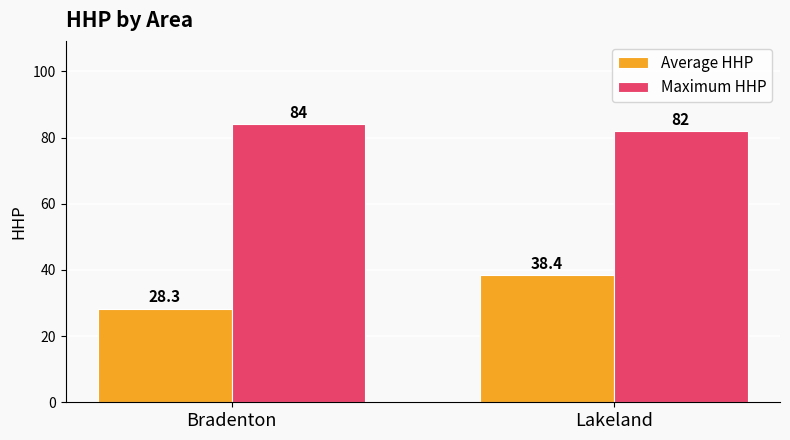

At which category is the sum across all series the highest?

Lakeland